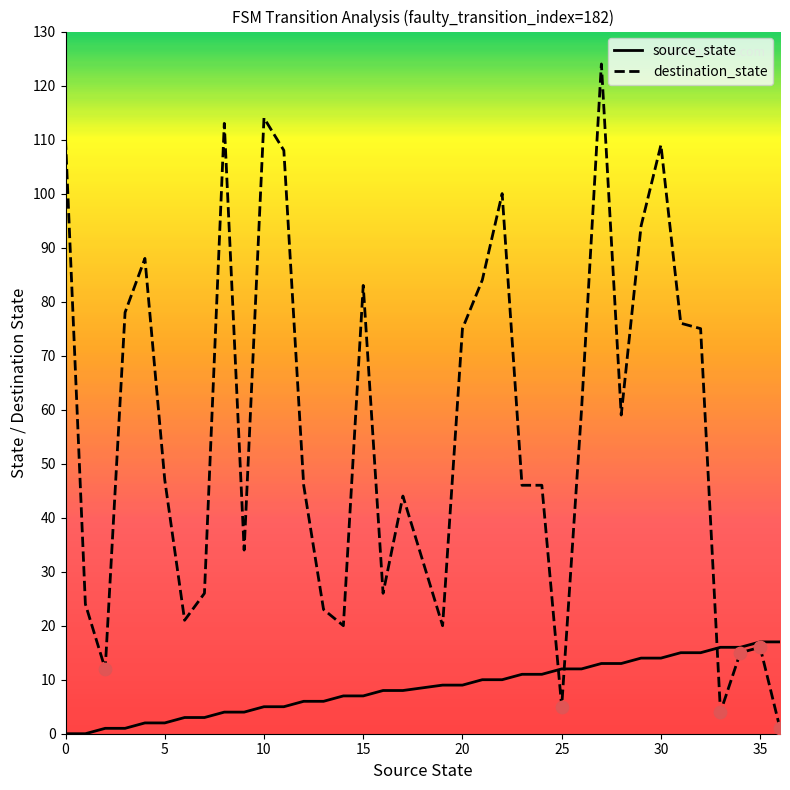

At how many categories does at least one series exceed 91?

8